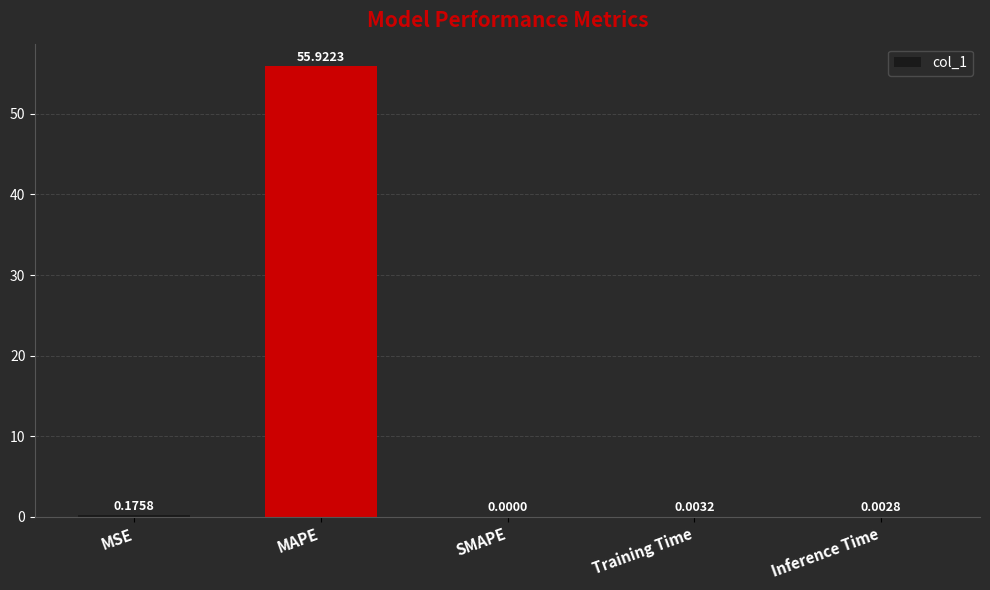

What is the sum of all values?

56.1